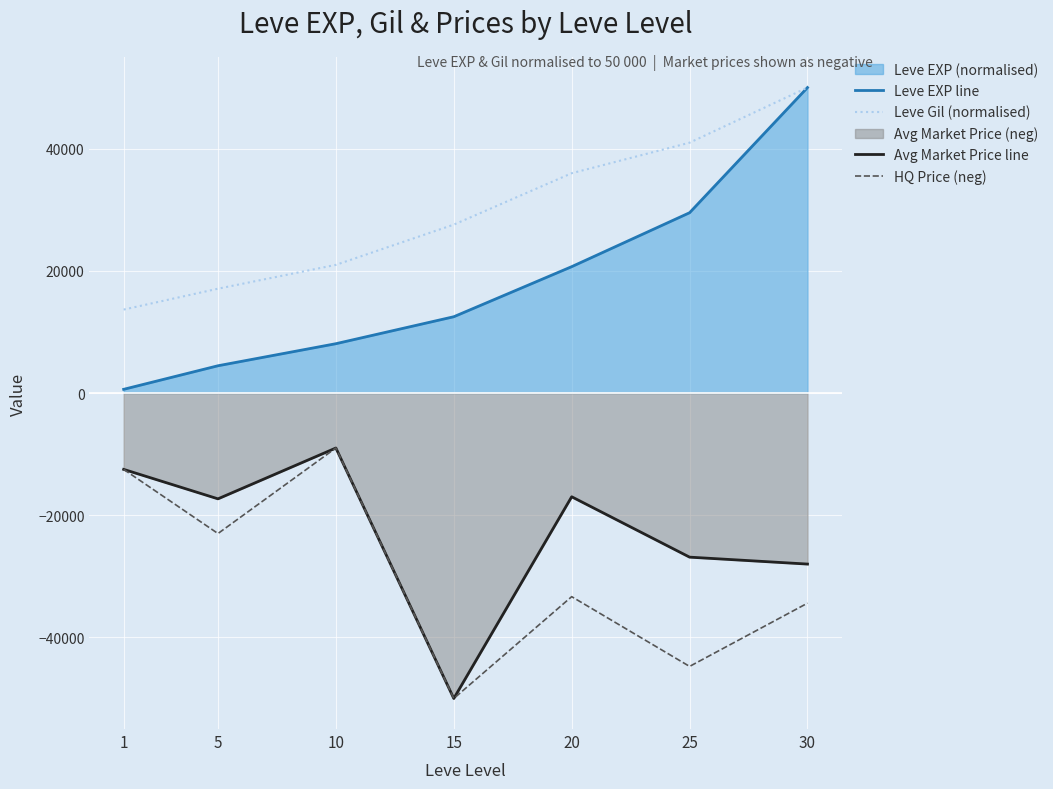

Which has a higher value, 5 or 15?

15